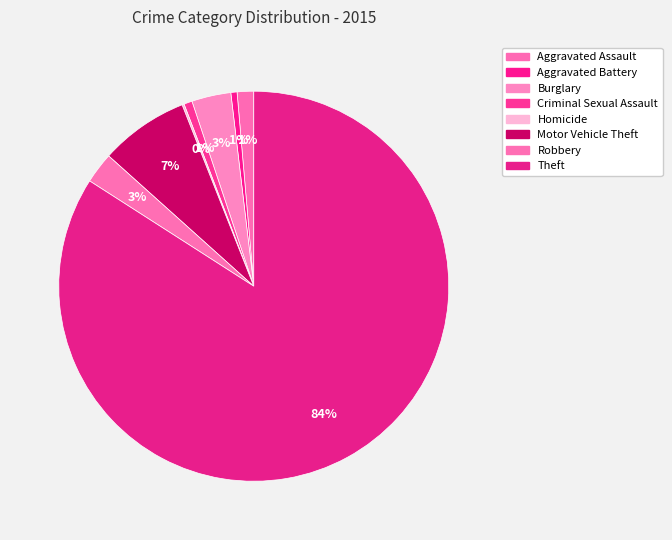

How many segments does this pie chart have?

8